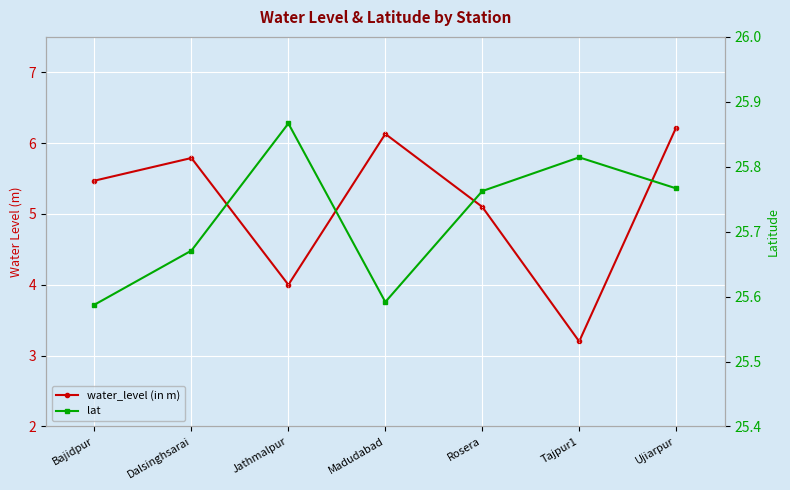

Where is the first local minimum for water_level (in m)?

Jathmalpur